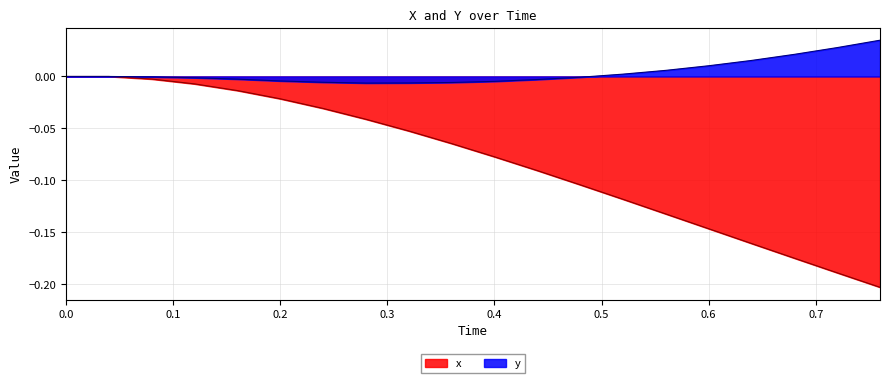

How many interior local valleys does the y series have?

1